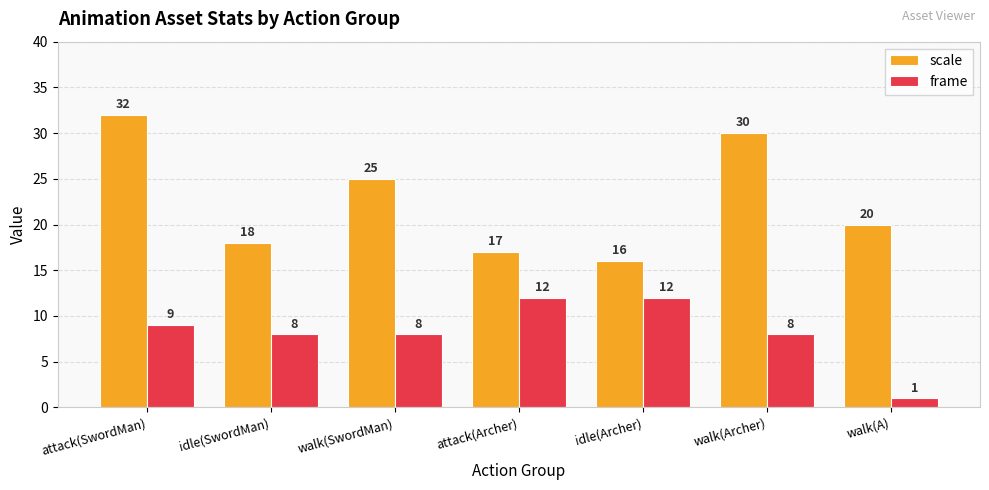

Does the chart contain stacked bars?

No